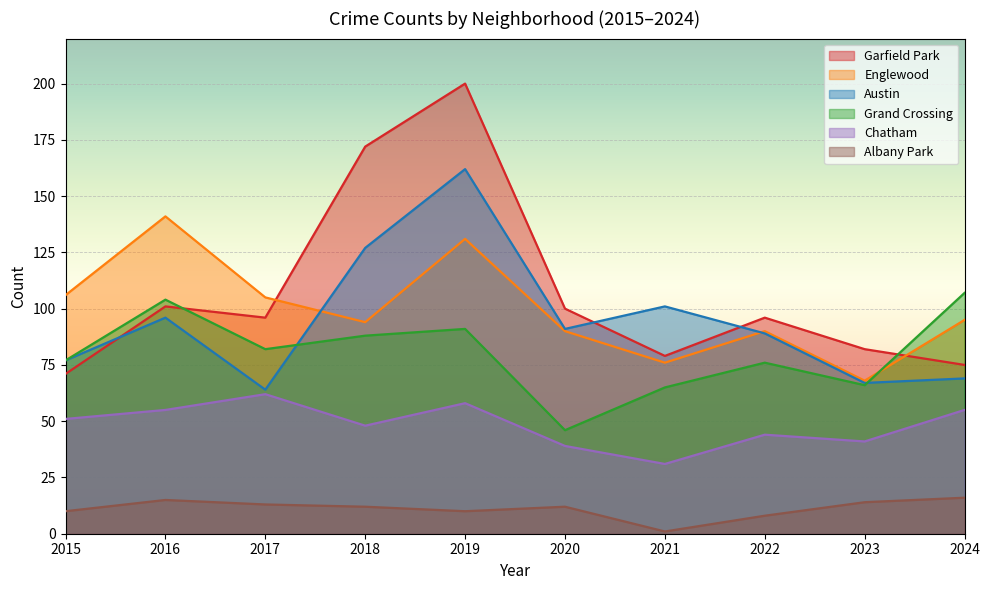

The value of Albany Park at 2016 is 10. True or false?

False